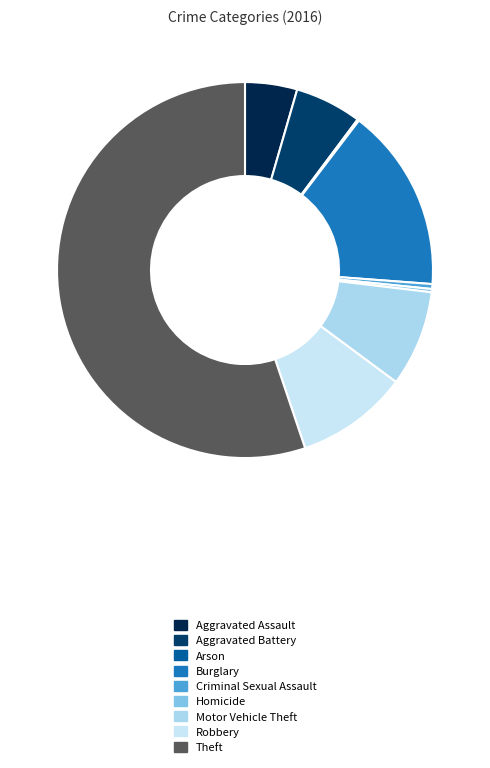

What is the change in value from Burglary to Robbery?

-44